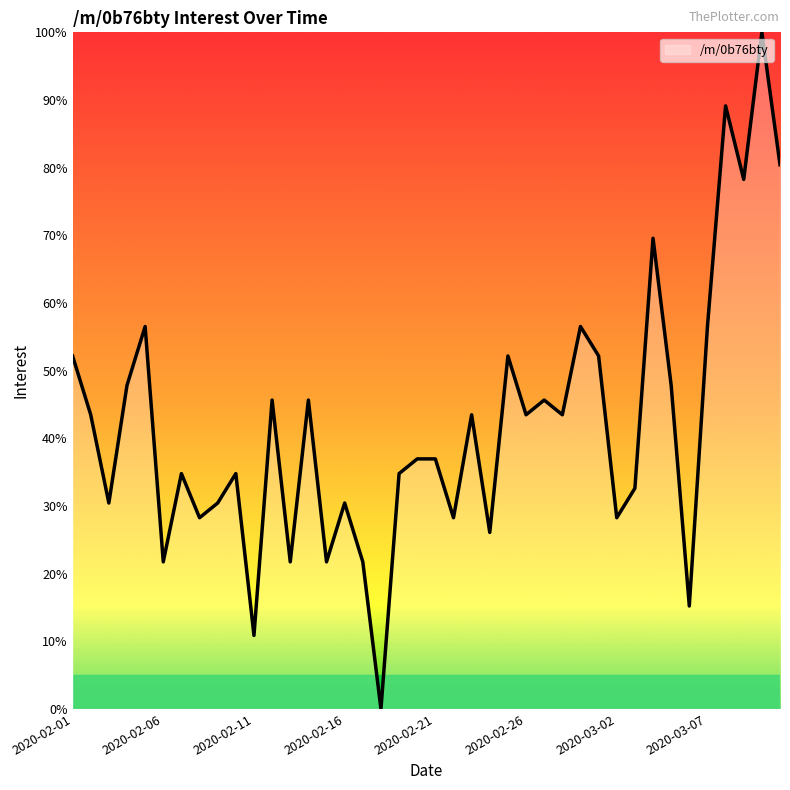

What is the maximum value shown in the chart?

100.0